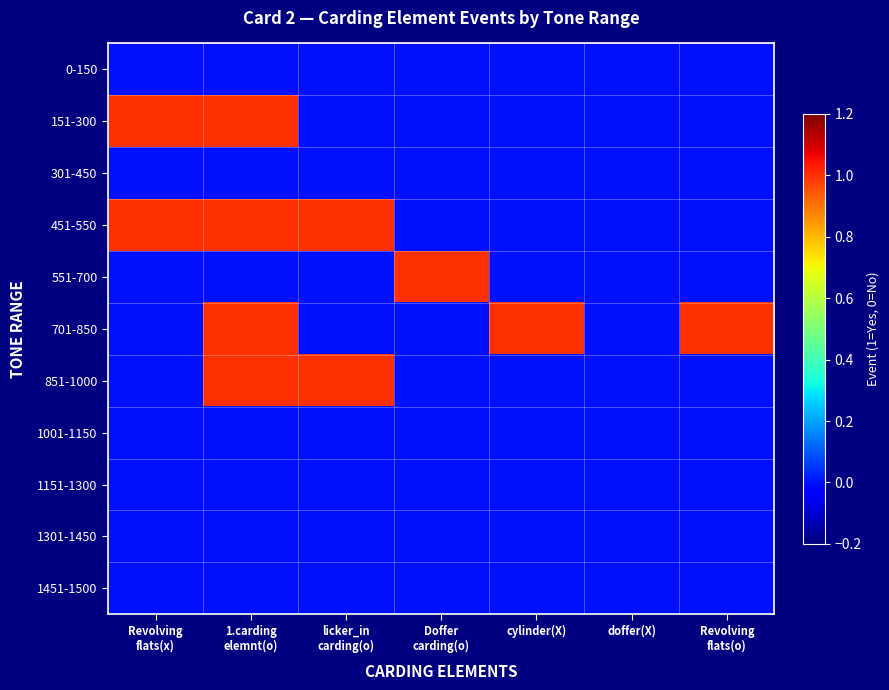

At which category is the sum across all series the highest?

1.carding
elemnt(o)